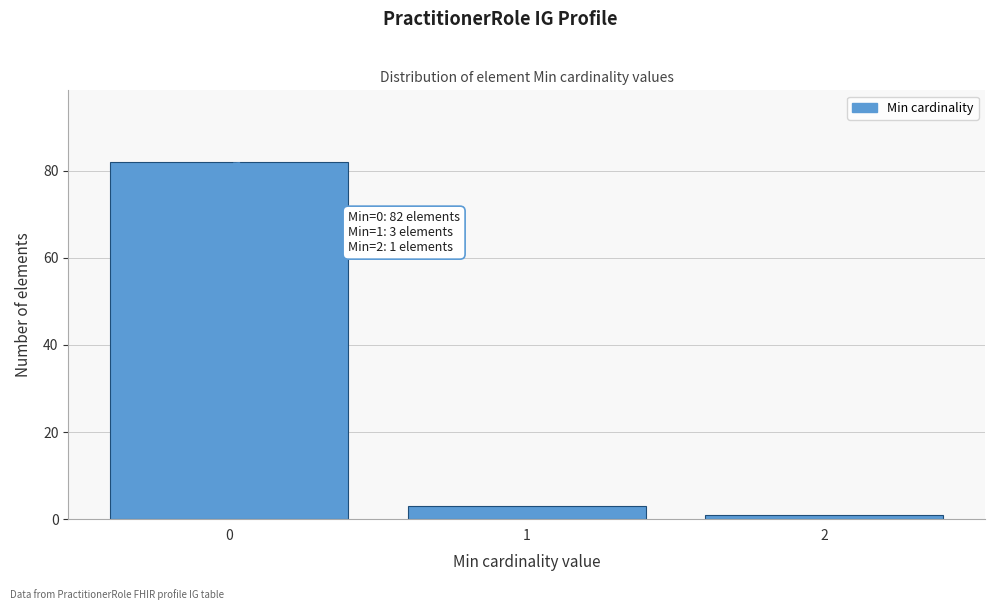

Reading left to right, list all the values displayed in this chart.

0=82	1=3	2=1